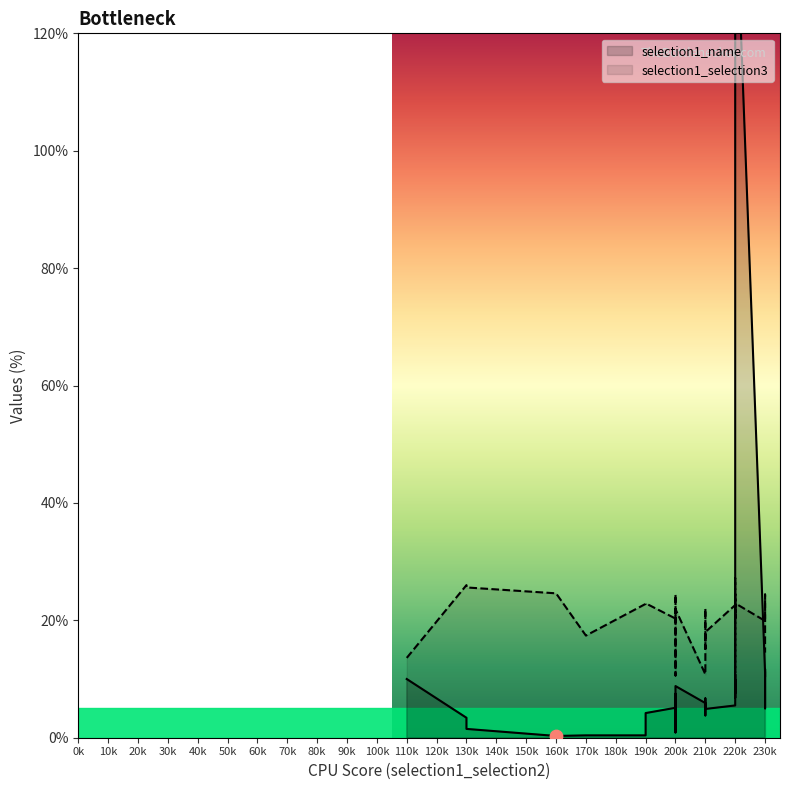

Which series contains the lowest Y value?

selection1_name